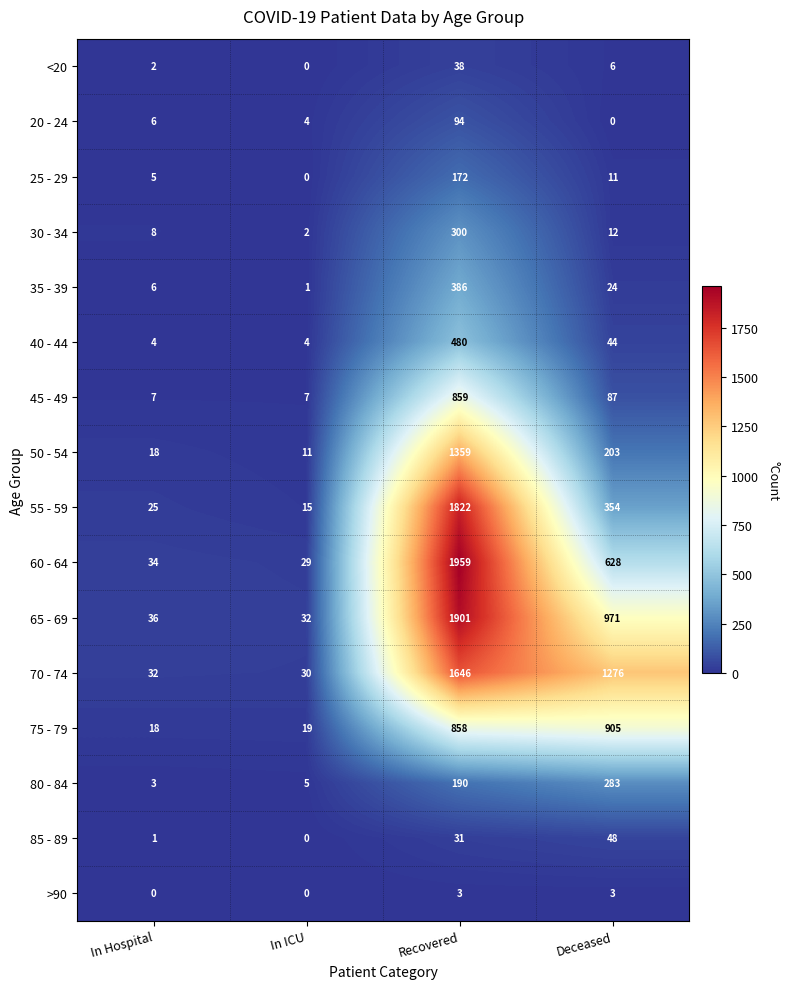

Which series has the largest total across all categories?

70 - 74